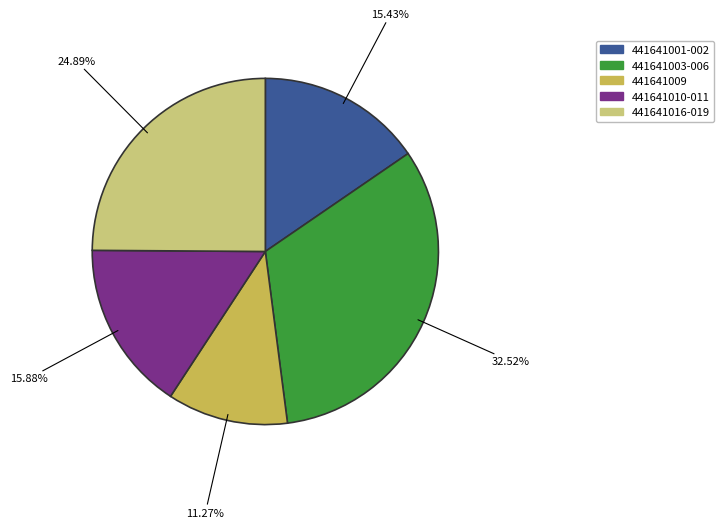

Does 441641010-011 account for over 50% of the chart?

No